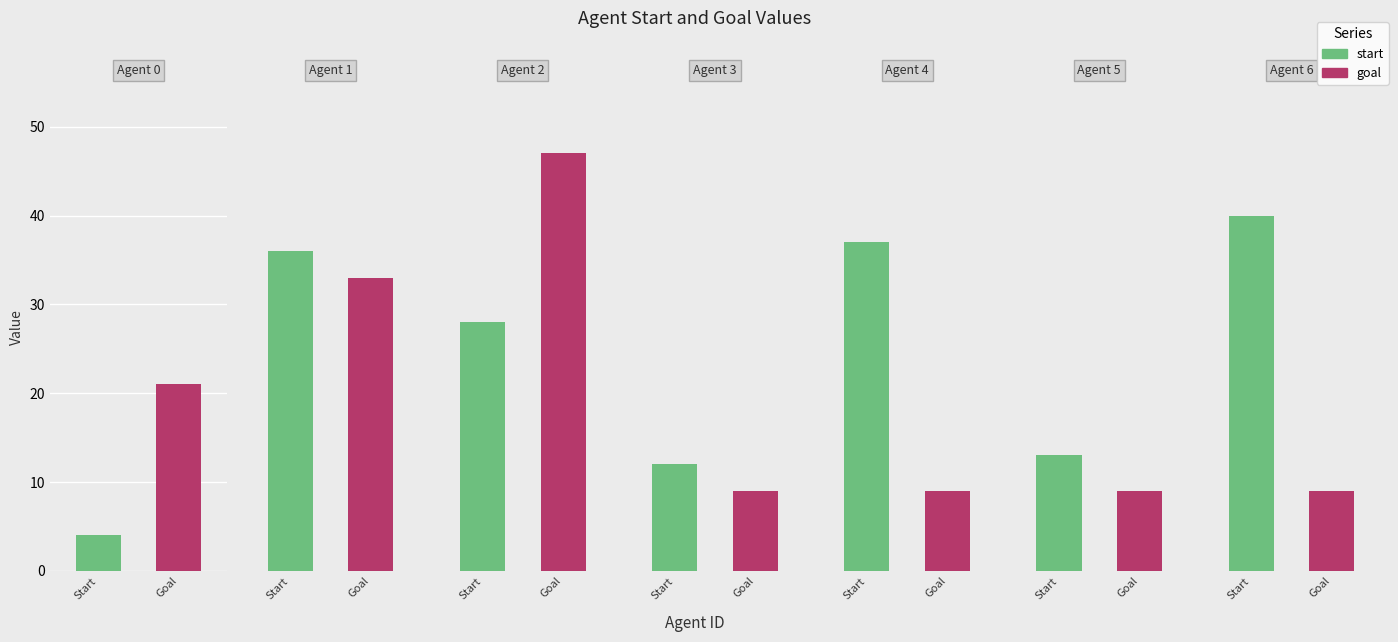

How many values in the start series exceed 28?

3